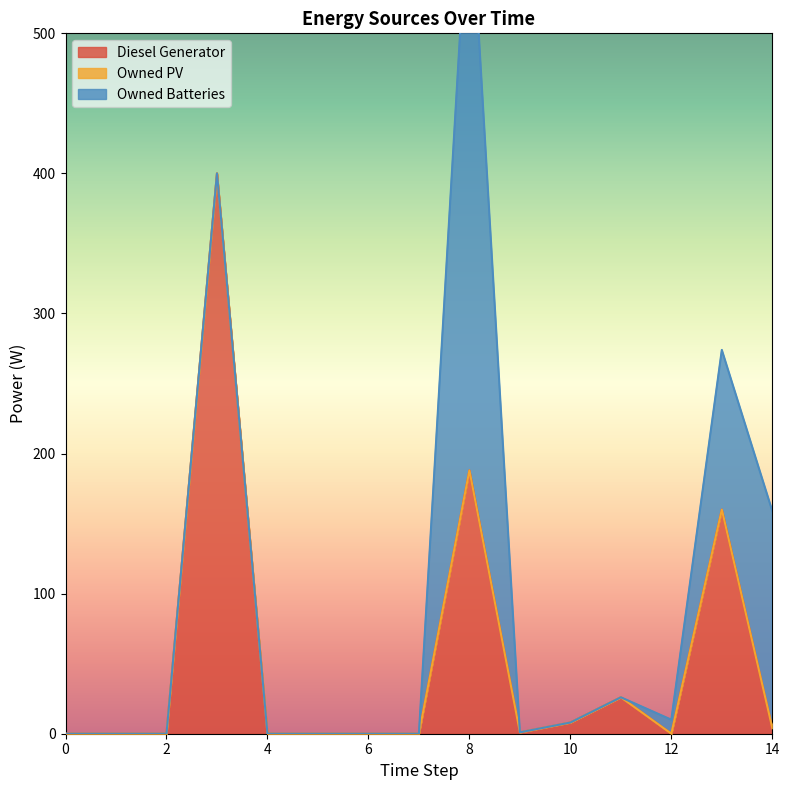

True or false: Owned Batteries and Owned PV intersect in this chart.

False